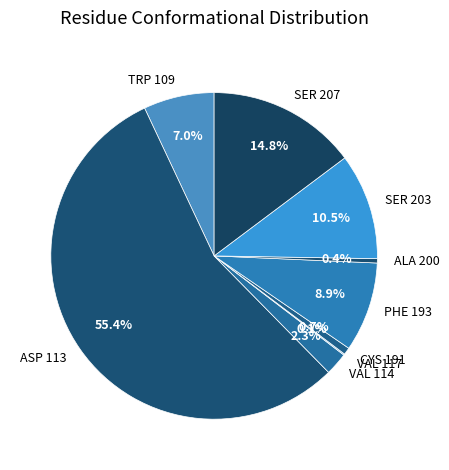

To the nearest percent, what percentage of the pie is ASP 113?

55%